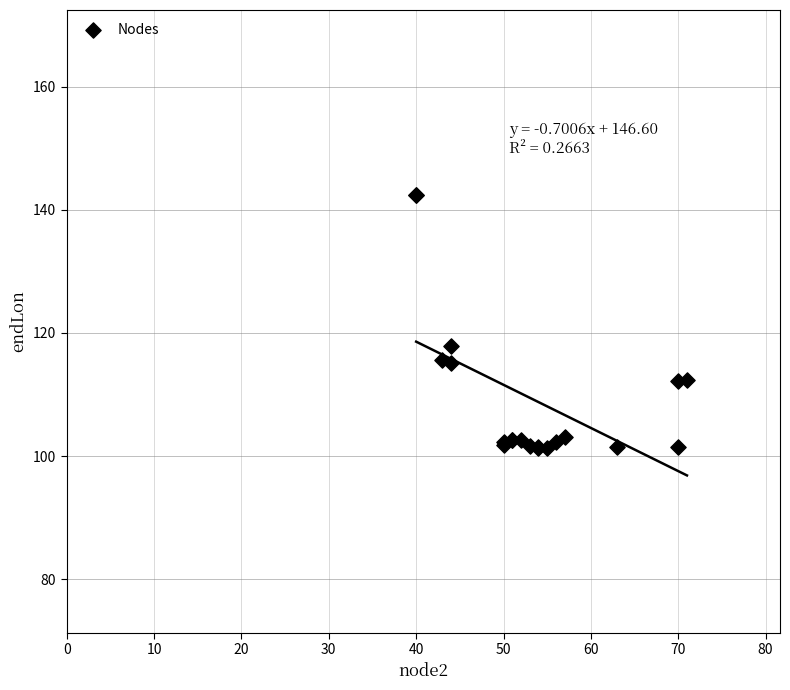

What Y value in the scatter plot is closest to 121?

117.9